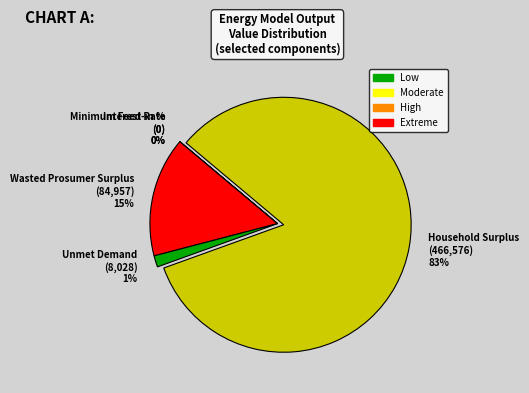

What is the largest slice in the pie chart?

Household Surplus